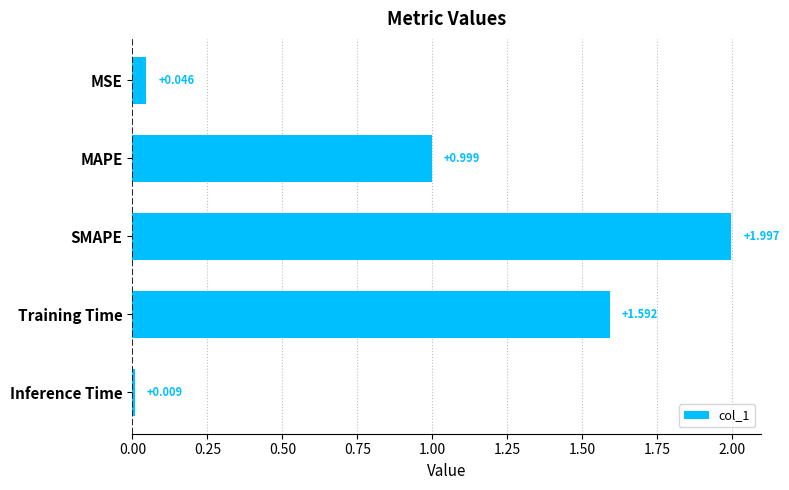

What is the difference between the maximum and minimum values?

2.0